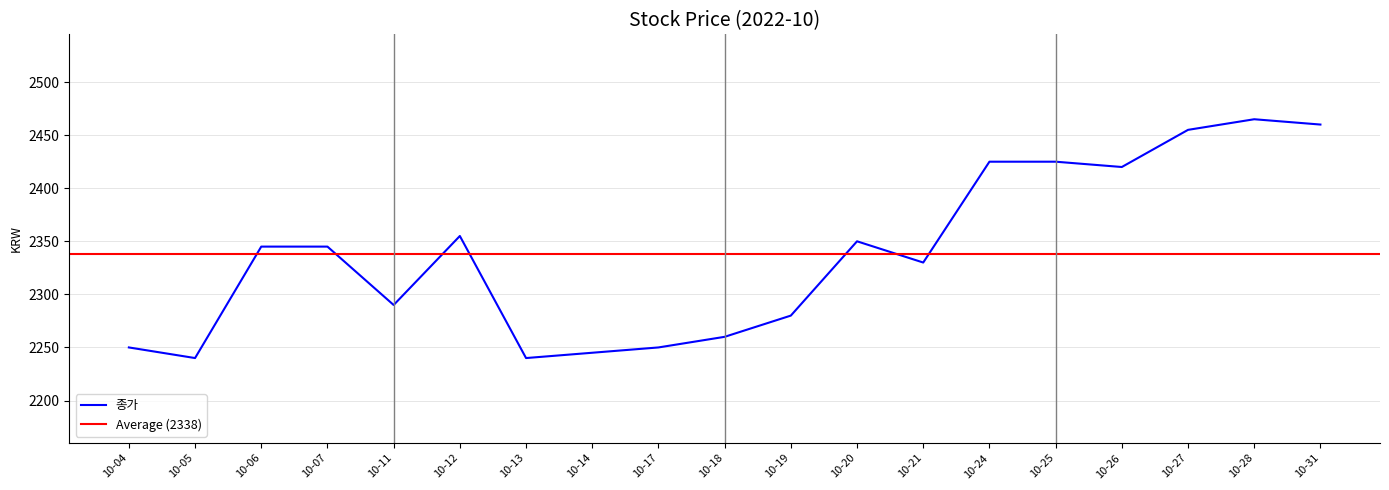

The value of 종가 at 10-12 is 2355. True or false?

True